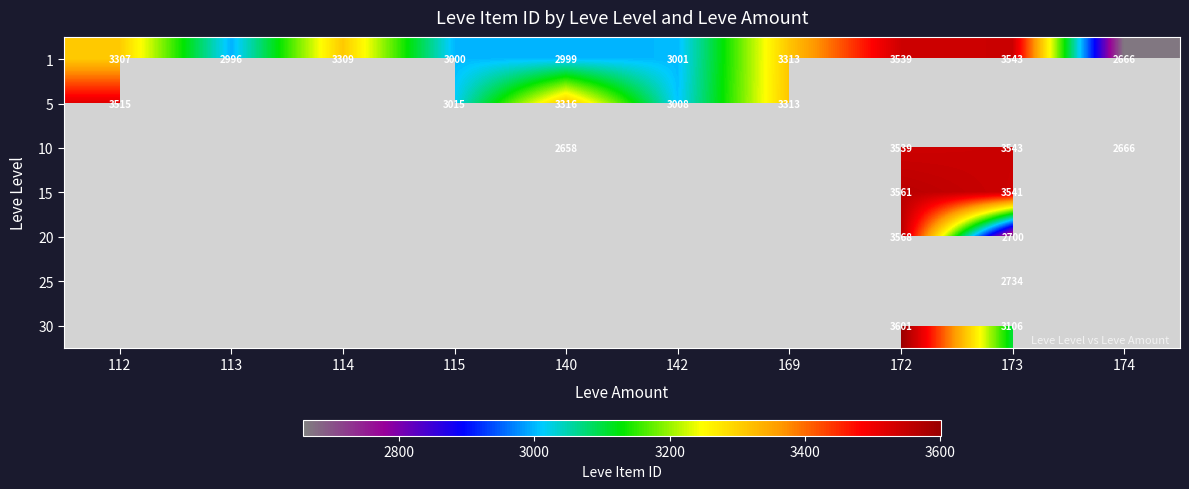

Between 115 and 172, which is larger?

172